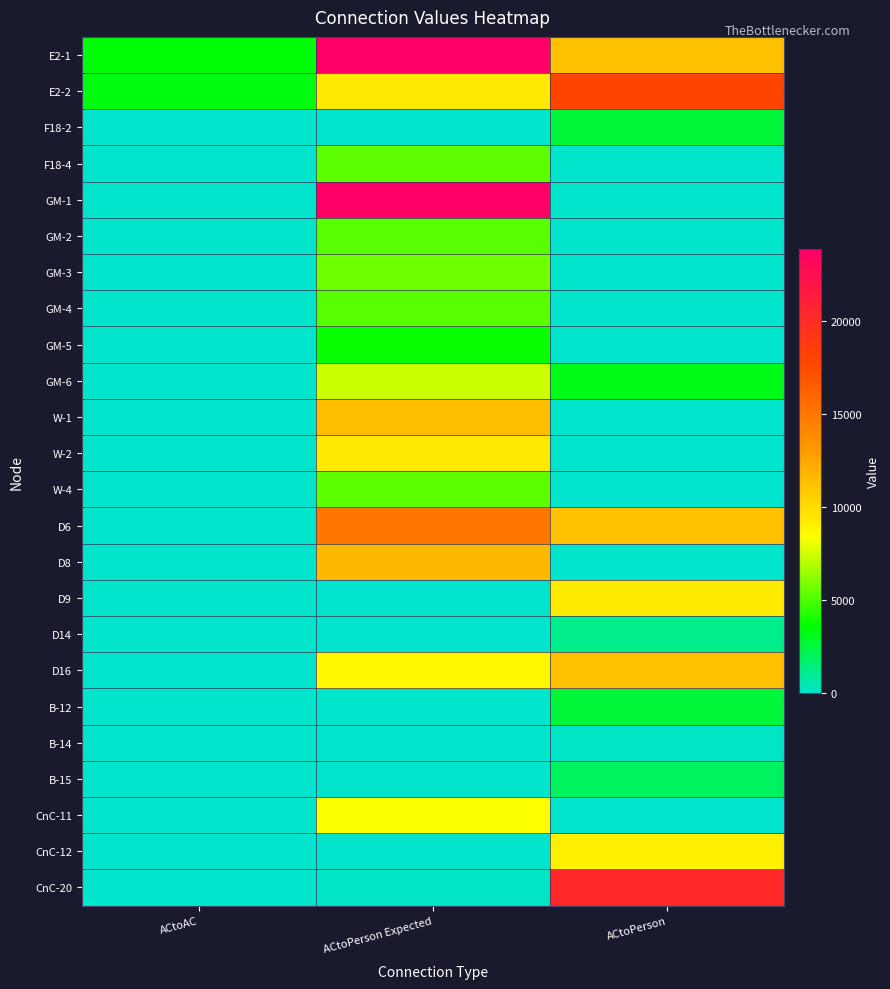

Reading left to right, what are all the values shown in this chart?

E2-1: ACtoAC=3480	ACtoPerson Expected=23830	ACtoPerson=11250
E2-2: ACtoAC=3350	ACtoPerson Expected=9350	ACtoPerson=17870
F18-2: ACtoAC=0	ACtoPerson Expected=0	ACtoPerson=2570
F18-4: ACtoAC=0	ACtoPerson Expected=5340	ACtoPerson=0
GM-1: ACtoAC=0	ACtoPerson Expected=23830	ACtoPerson=0
GM-2: ACtoAC=0	ACtoPerson Expected=5230	ACtoPerson=0
GM-3: ACtoAC=0	ACtoPerson Expected=5670	ACtoPerson=0
GM-4: ACtoAC=0	ACtoPerson Expected=5230	ACtoPerson=0
GM-5: ACtoAC=0	ACtoPerson Expected=3730	ACtoPerson=0
GM-6: ACtoAC=0	ACtoPerson Expected=7400	ACtoPerson=3160
W-1: ACtoAC=0	ACtoPerson Expected=11360	ACtoPerson=0
W-2: ACtoAC=0	ACtoPerson Expected=9350	ACtoPerson=0
W-4: ACtoAC=0	ACtoPerson Expected=5340	ACtoPerson=0
D6: ACtoAC=0	ACtoPerson Expected=15000	ACtoPerson=11250
D8: ACtoAC=0	ACtoPerson Expected=11590	ACtoPerson=0
D9: ACtoAC=0	ACtoPerson Expected=0	ACtoPerson=9220
D14: ACtoAC=0	ACtoPerson Expected=0	ACtoPerson=1130
D16: ACtoAC=0	ACtoPerson Expected=8660	ACtoPerson=11250
B-12: ACtoAC=0	ACtoPerson Expected=0	ACtoPerson=2570
B-14: ACtoAC=0	ACtoPerson Expected=0	ACtoPerson=110
B-15: ACtoAC=0	ACtoPerson Expected=0	ACtoPerson=1940
CnC-11: ACtoAC=0	ACtoPerson Expected=8320	ACtoPerson=0
CnC-12: ACtoAC=0	ACtoPerson Expected=0	ACtoPerson=9020
CnC-20: ACtoAC=0	ACtoPerson Expected=130	ACtoPerson=20290